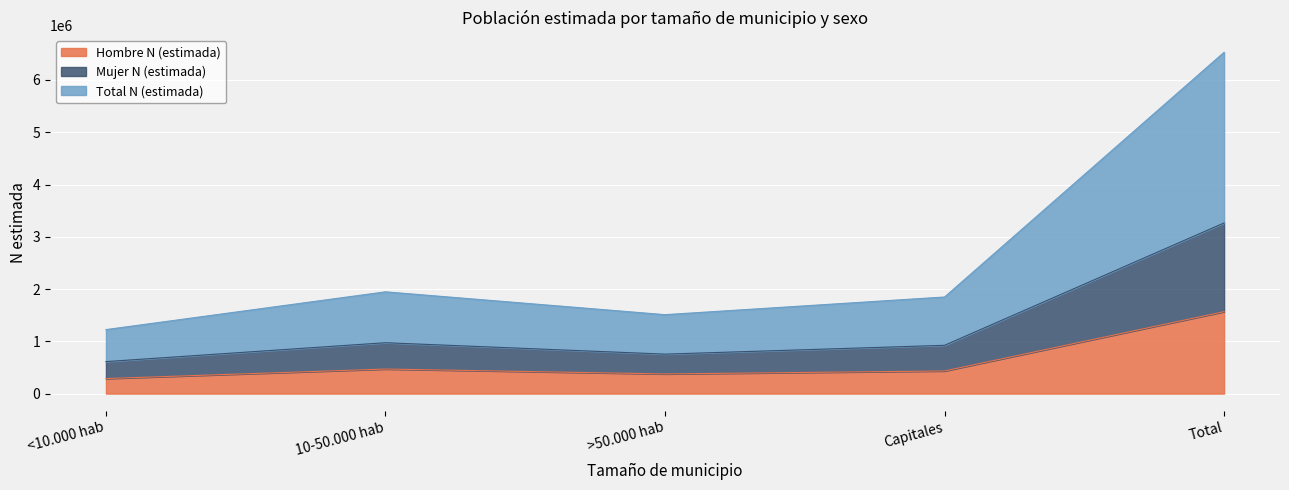

True or false: Mujer N (estimada) has more than 2 points higher than both neighbors.

False